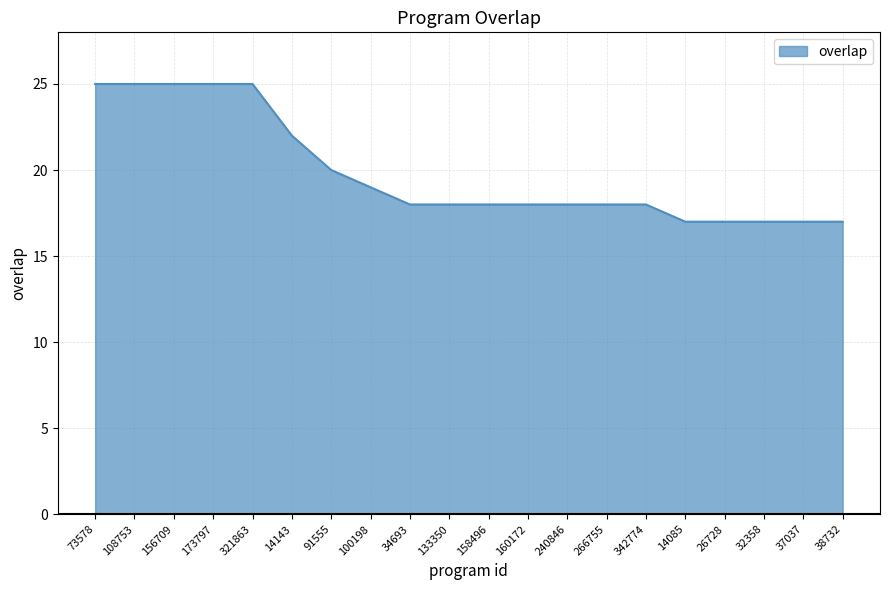

How many lines are shown in the chart?

1